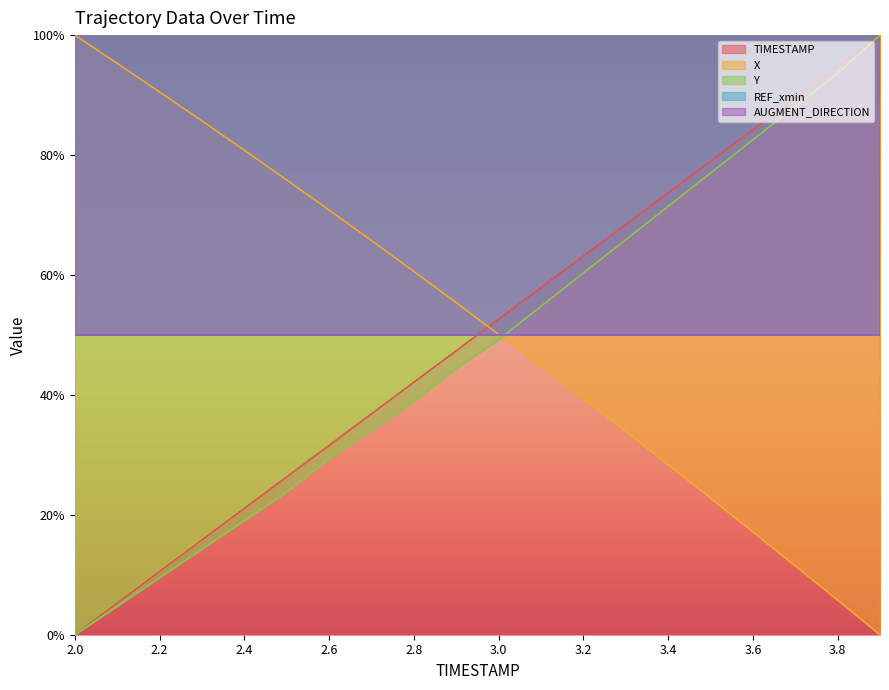

How many data points does each series have?

20